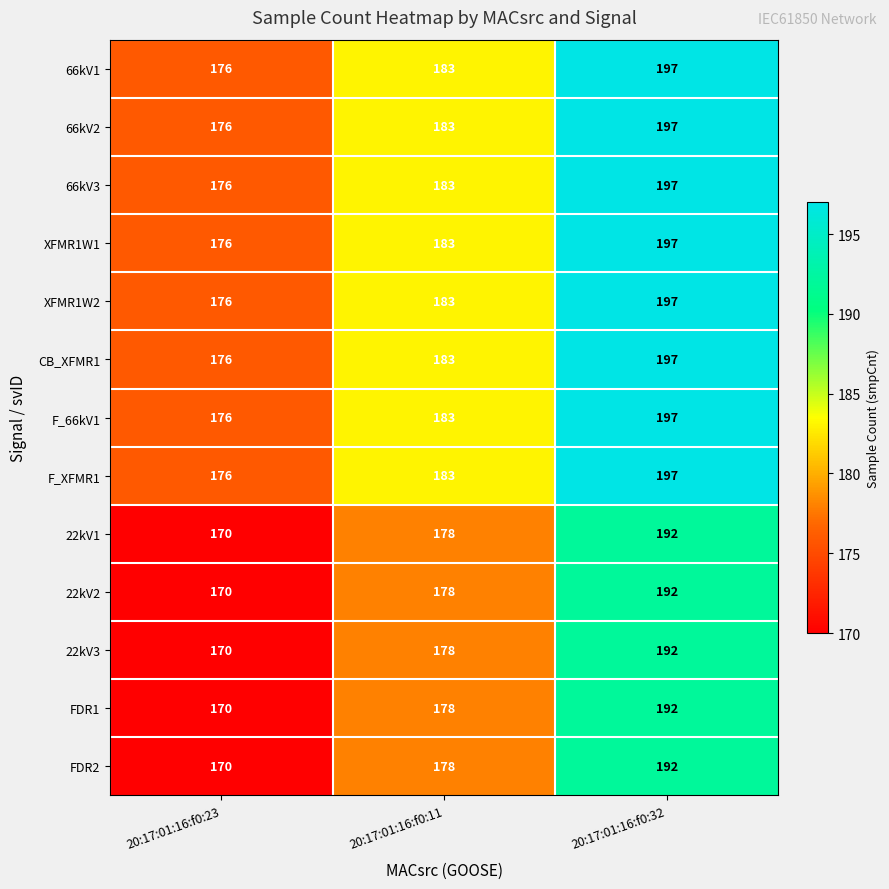

The FDR2 series shows 126 at 20:17:01:16:f0:32. True or false?

False